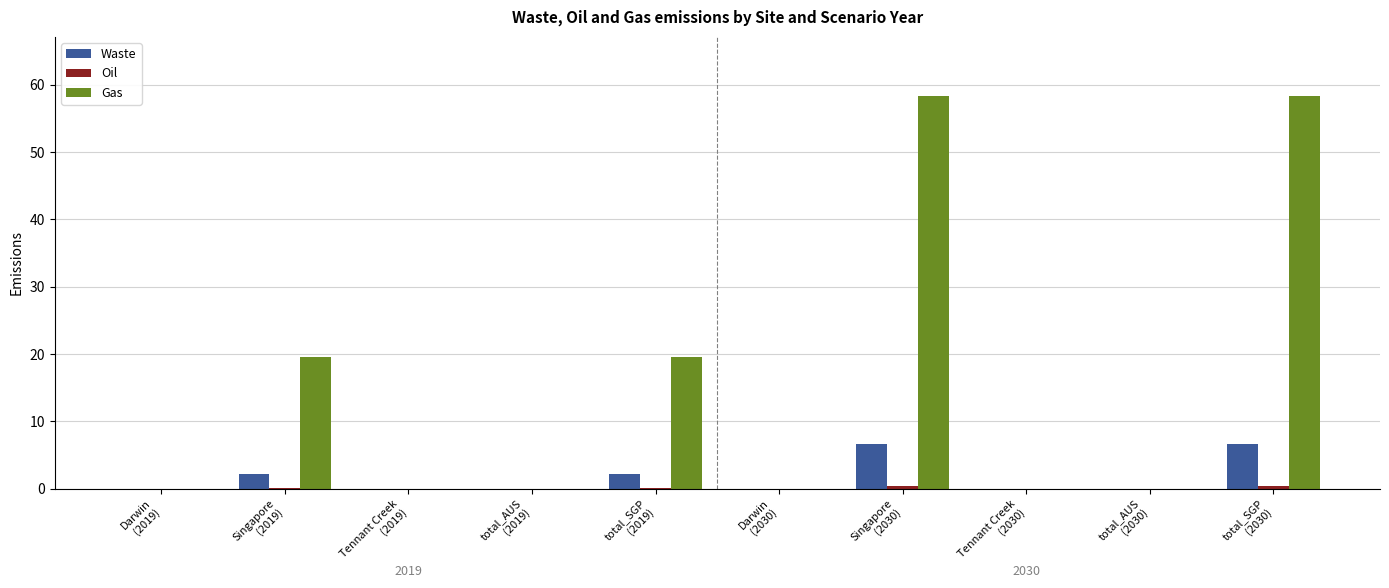

Which series has the largest total across all categories?

Gas